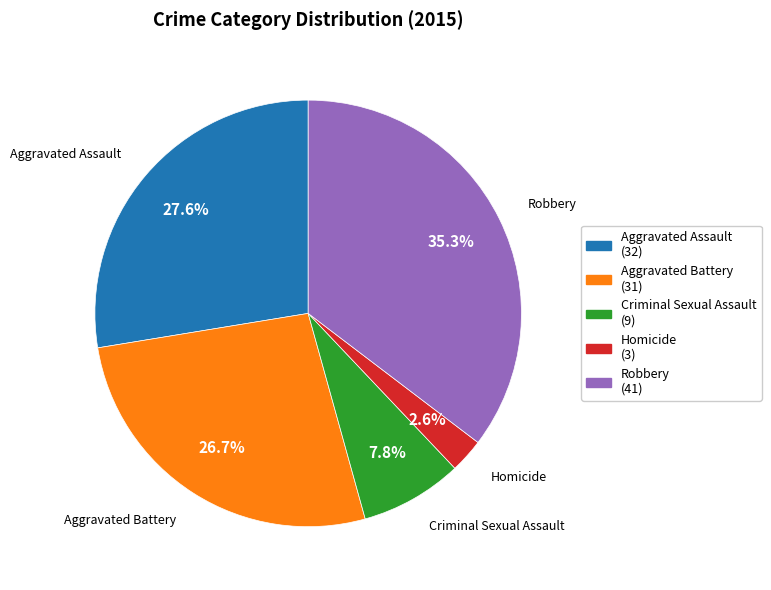

Is Aggravated Battery the majority of the pie?

No